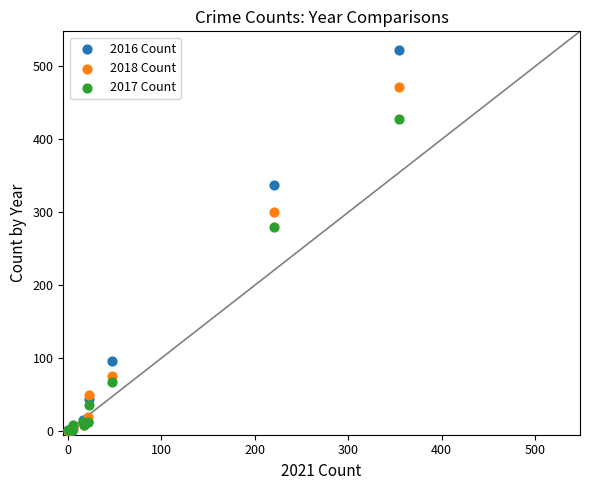

Across all series, what Y value is closest to 261?

280